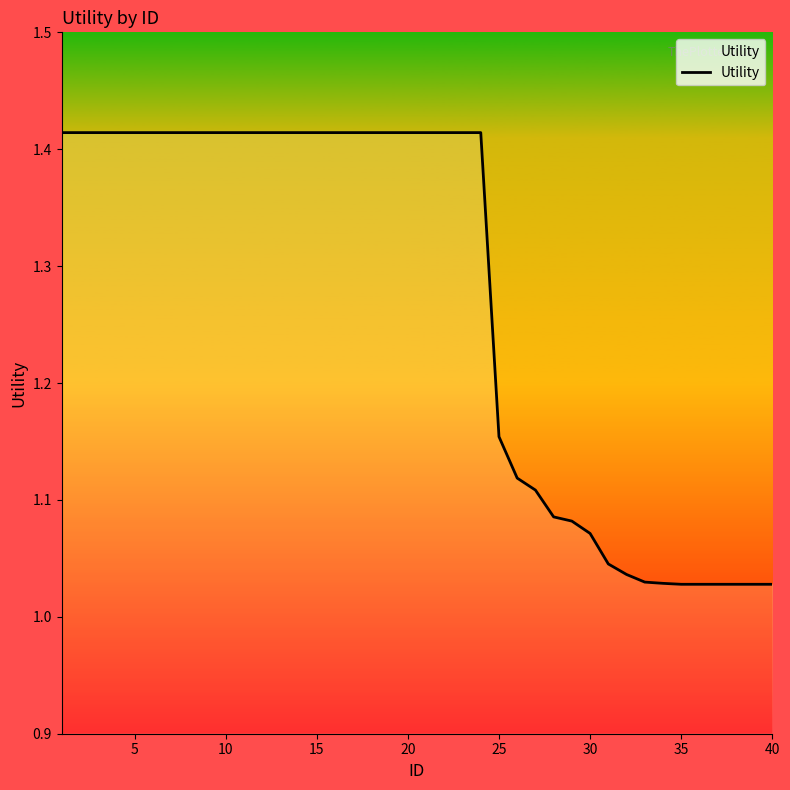

What is the difference between the maximum and minimum values?

0.4